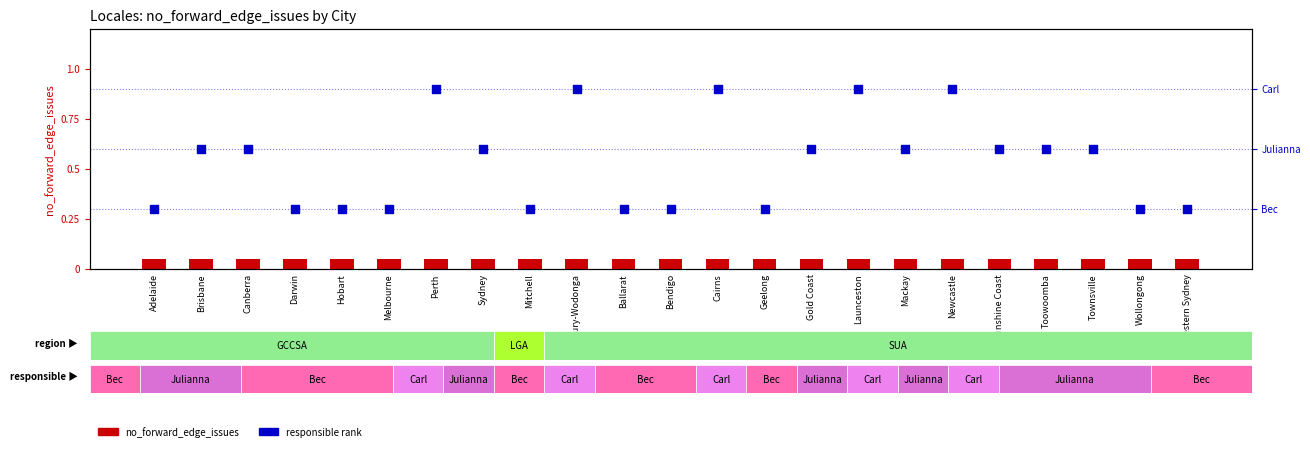

What are all the series names shown in the legend?

no_forward_edge_issues, responsible rank